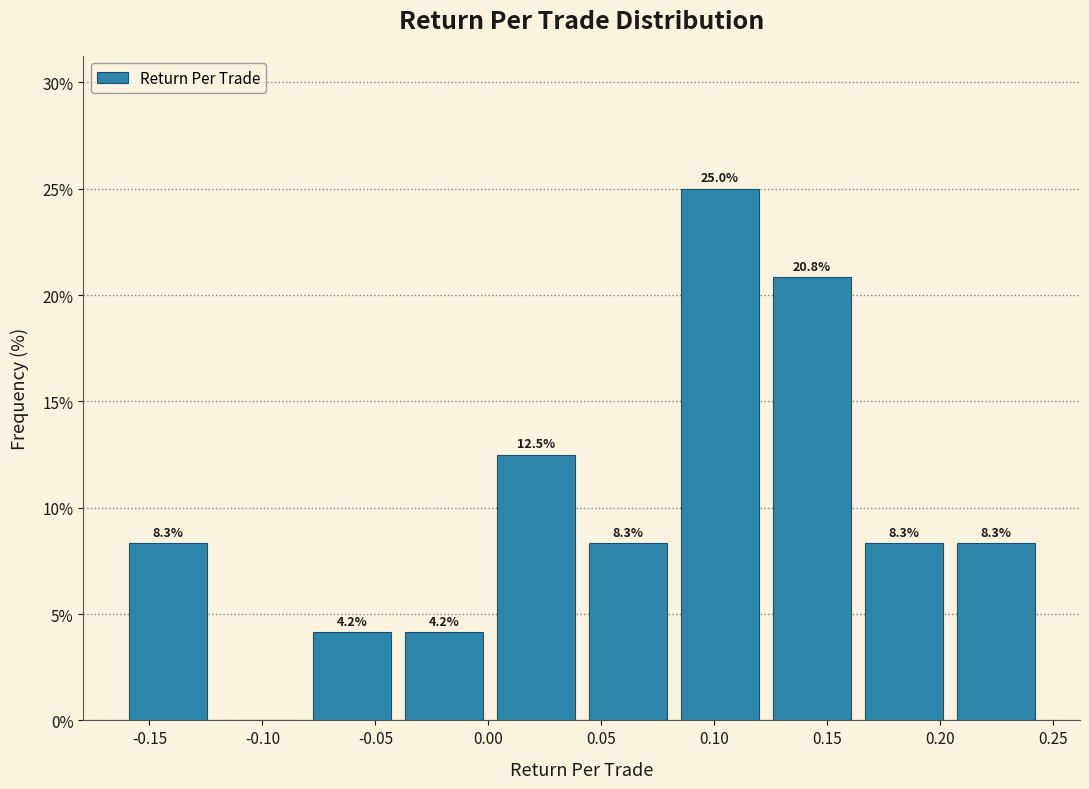

Which range on the x-axis has the tallest bar?

0.080 to 0.125